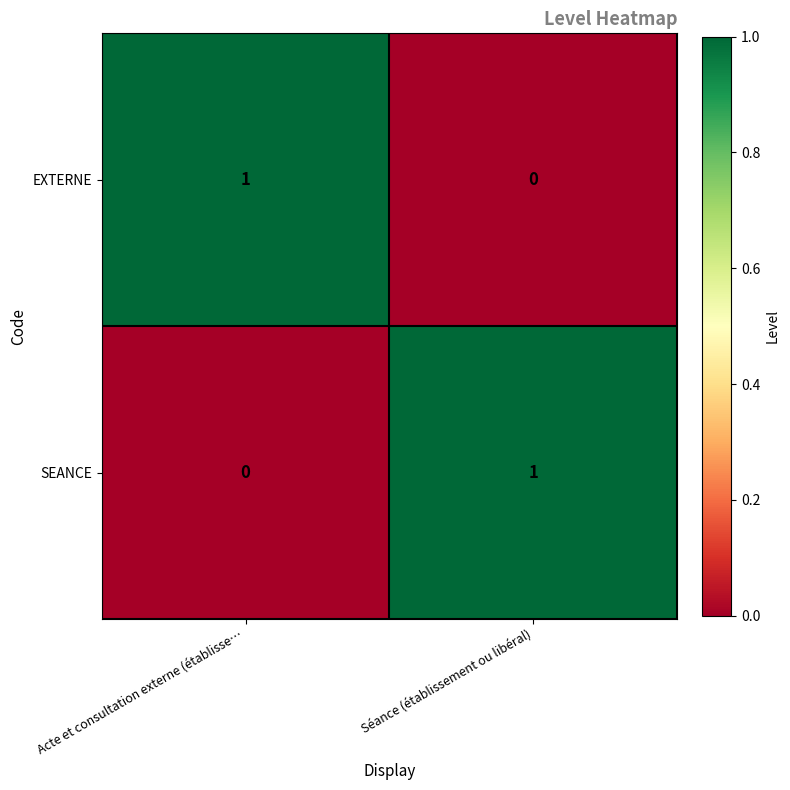

True or false: SEANCE has a value of 0 at Acte et consultation externe (établisse….

True